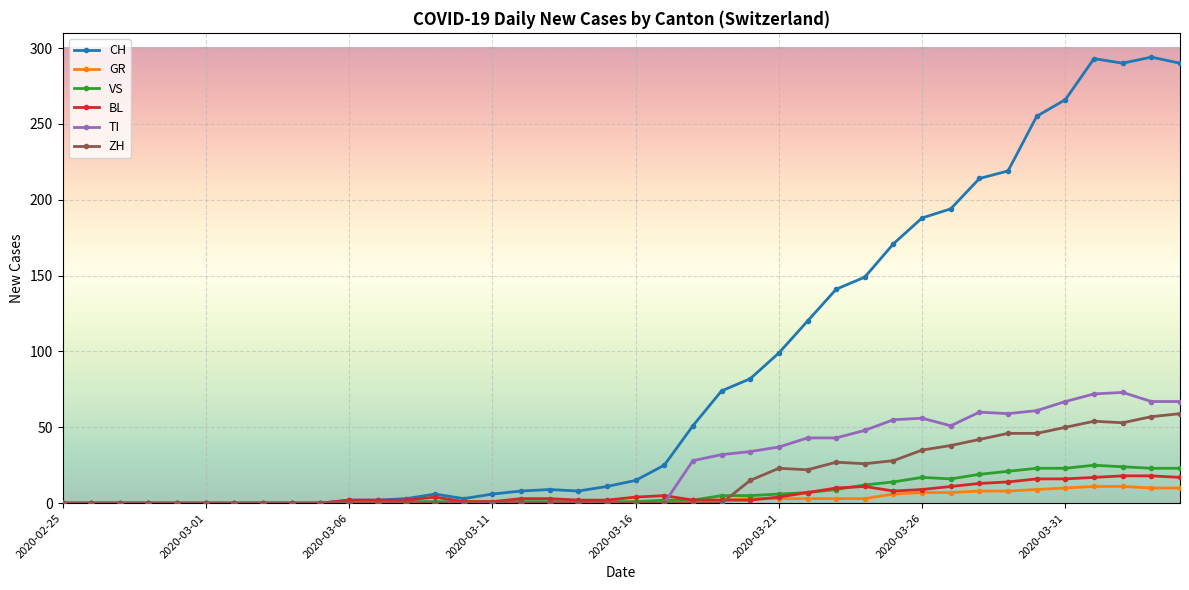

At how many categories does at least one series exceed 237?

6